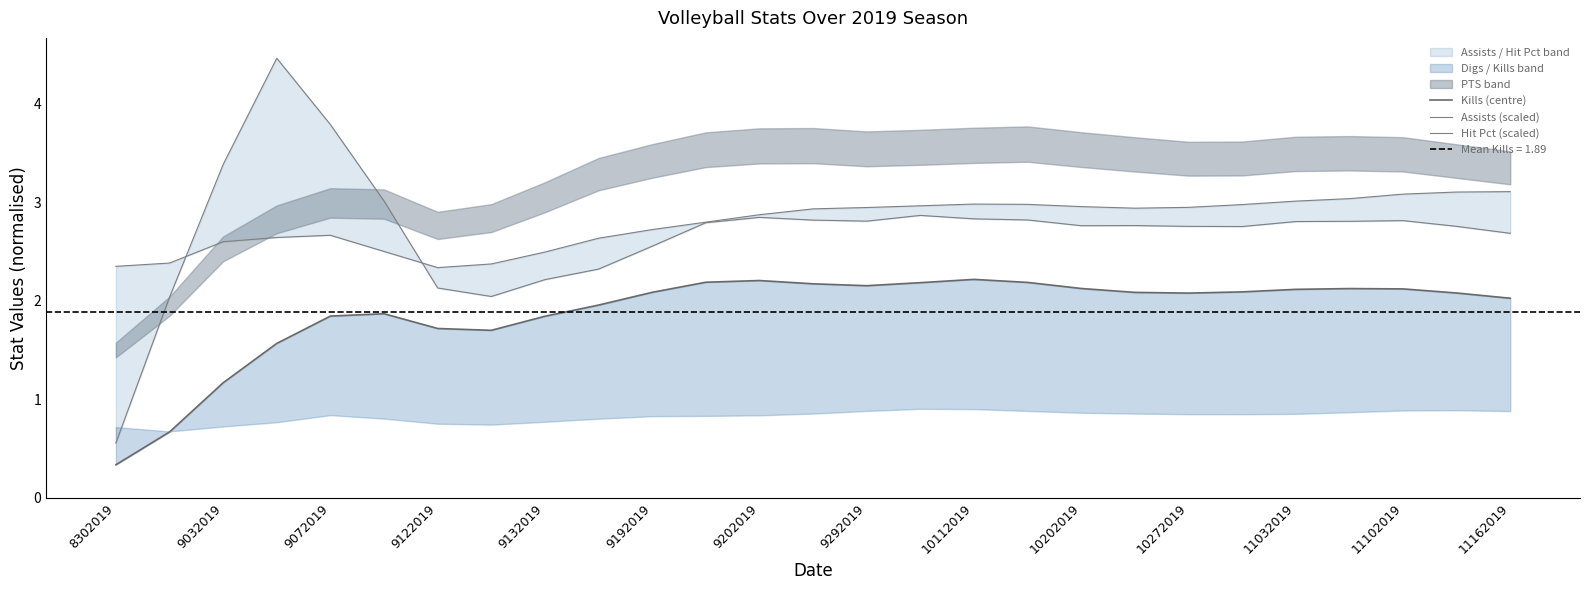

How many data points in Hit Pct (scaled) are less than 2?

1